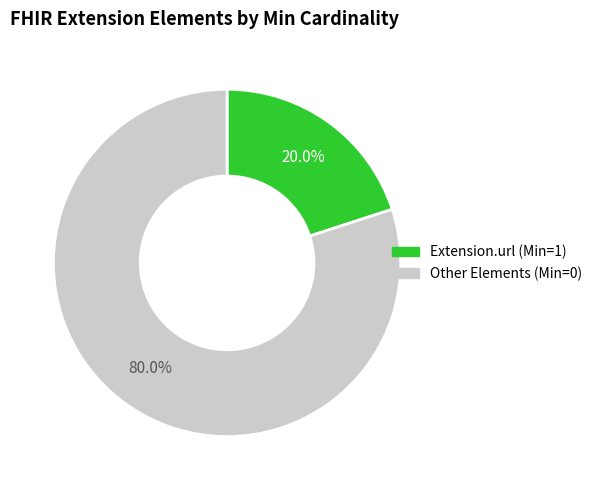

Does any single category account for the majority?

Yes